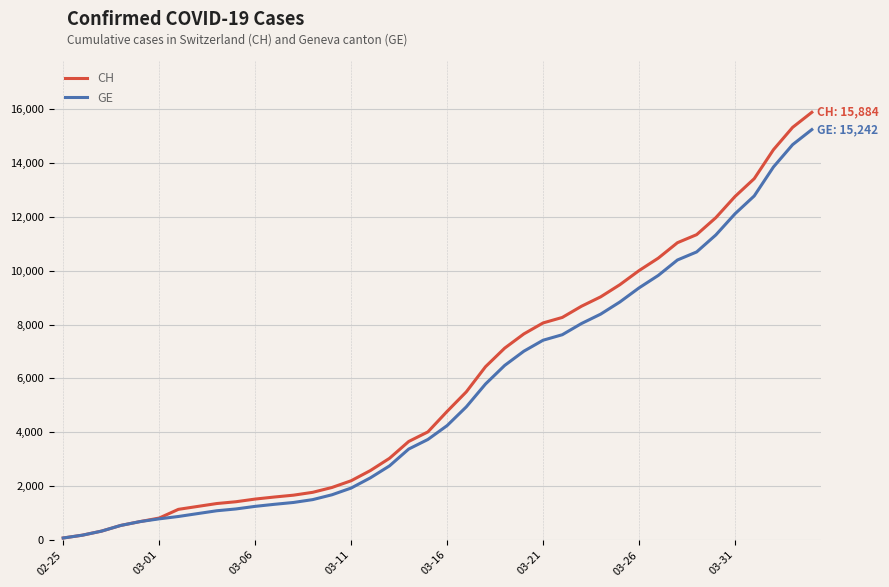

What is the maximum value shown in the chart?

15884